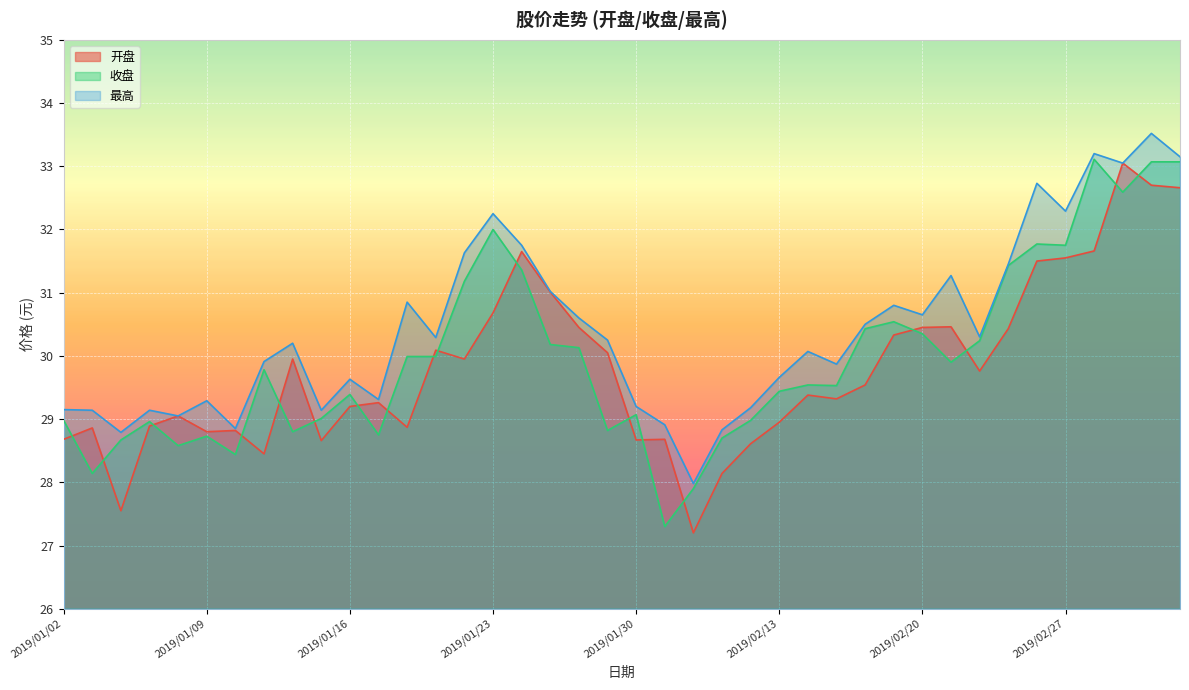

How many values in the 开盘 series are below 29?

15